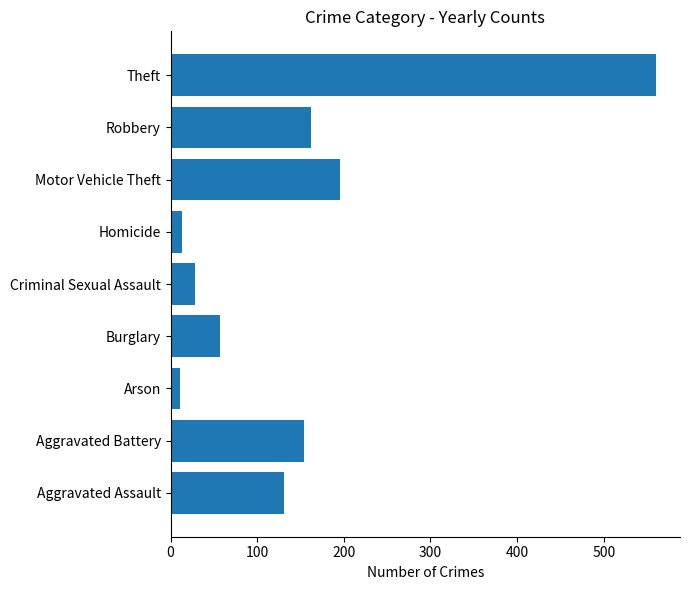

Between Criminal Sexual Assault and Theft, which is larger?

Theft